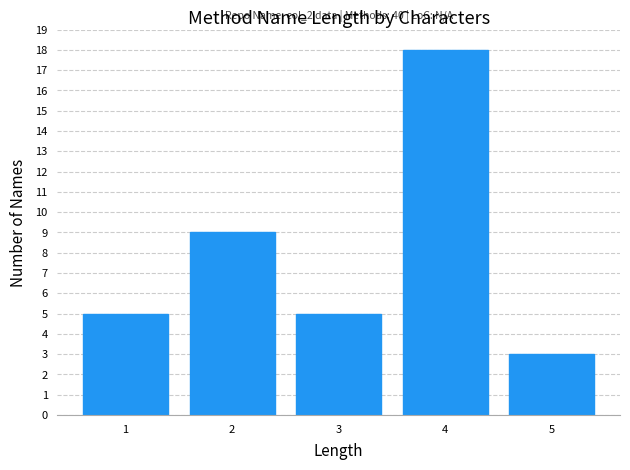

Reading left to right, transcribe all the data shown in this chart.

1=5	2=9	3=5	4=18	5=3